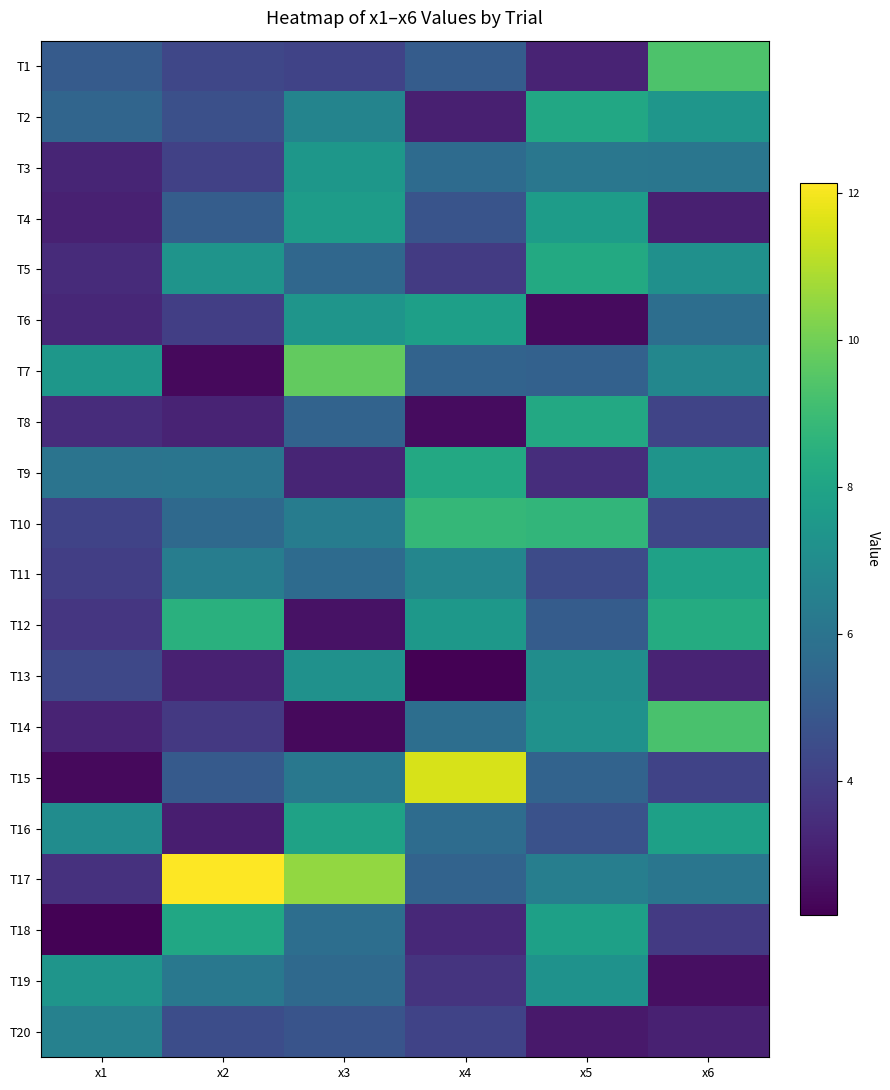

Reading left to right, transcribe all the data shown in this chart.

T1: x1=5.0	x2=4.3	x3=4.2	x4=5.1	x5=3.2	x6=9.4
T2: x1=5.4	x2=4.6	x3=6.7	x4=3.1	x5=8.1	x6=7.4
T3: x1=3.2	x2=4.1	x3=7.5	x4=5.7	x5=6.1	x6=6.1
T4: x1=3.1	x2=5.1	x3=7.7	x4=4.8	x5=7.7	x6=3.1
T5: x1=3.4	x2=7.3	x3=5.5	x4=3.9	x5=8.2	x6=7.2
T6: x1=3.3	x2=4.0	x3=7.4	x4=7.8	x5=2.5	x6=5.8
T7: x1=7.4	x2=2.4	x3=9.7	x4=5.3	x5=5.3	x6=6.8
T8: x1=3.5	x2=3.2	x3=5.3	x4=2.5	x5=8.2	x6=4.2
T9: x1=6.0	x2=6.0	x3=3.2	x4=8.2	x5=3.5	x6=7.3
T10: x1=4.2	x2=5.6	x3=6.4	x4=8.8	x5=8.7	x6=4.3
T11: x1=4.0	x2=6.4	x3=5.6	x4=6.7	x5=4.4	x6=7.9
T12: x1=3.8	x2=8.5	x3=2.7	x4=7.5	x5=5.1	x6=8.3
T13: x1=4.3	x2=3.1	x3=7.2	x4=2.2	x5=7.0	x6=3.2
T14: x1=3.2	x2=3.8	x3=2.4	x4=5.8	x5=7.2	x6=9.3
T15: x1=2.4	x2=5.0	x3=6.2	x4=11.5	x5=5.4	x6=4.2
T16: x1=7.0	x2=3.0	x3=7.9	x4=5.7	x5=4.7	x6=7.9
T17: x1=3.6	x2=12.1	x3=10.5	x4=5.3	x5=6.4	x6=6.1
T18: x1=2.2	x2=8.1	x3=5.8	x4=3.3	x5=7.9	x6=3.9
T19: x1=7.4	x2=6.2	x3=5.6	x4=3.7	x5=7.3	x6=2.6
T20: x1=6.6	x2=4.5	x3=4.8	x4=4.2	x5=2.9	x6=3.1